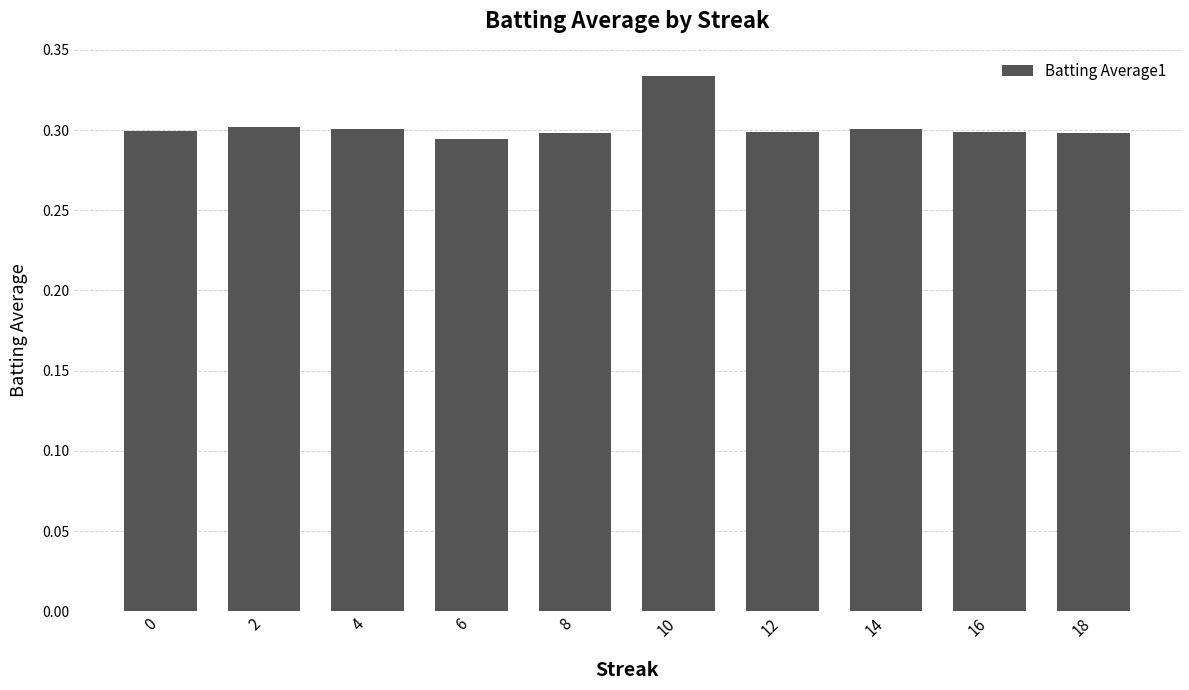

How many categories are shown in the chart?

10